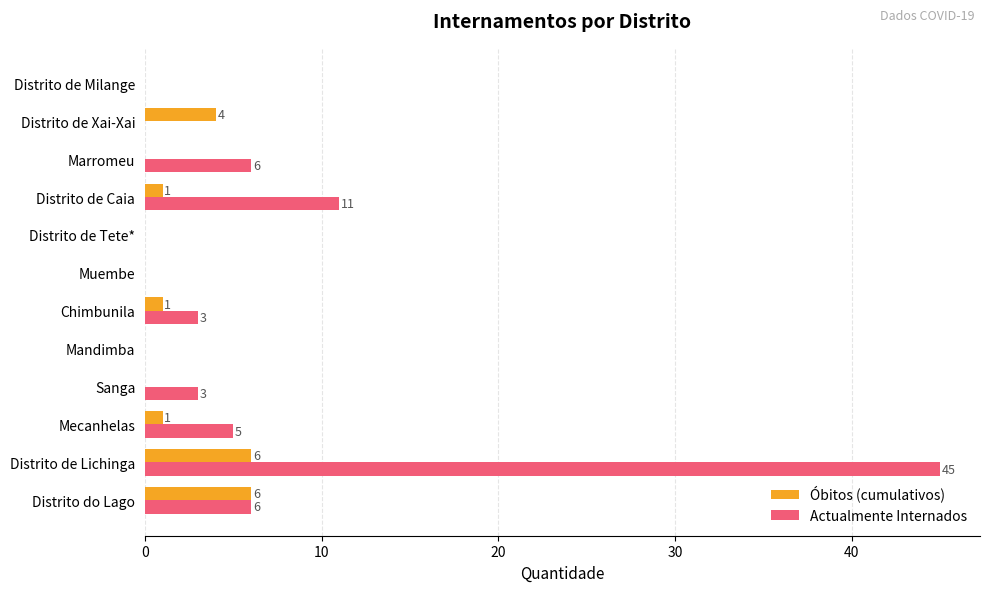

What is the average value of the Actualmente Internados series?

7